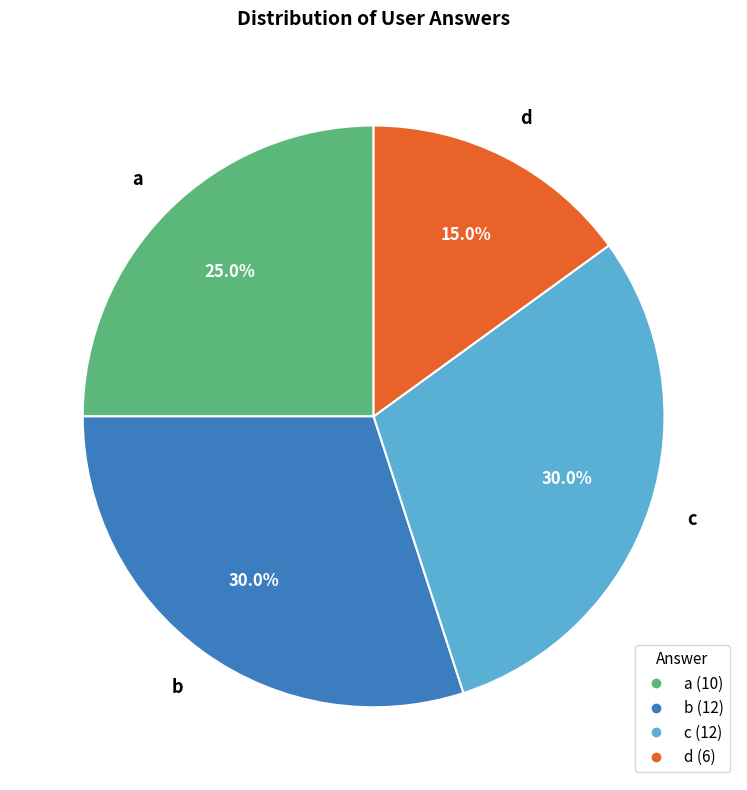

What is the ratio of the value at c to the value at a?

1.2